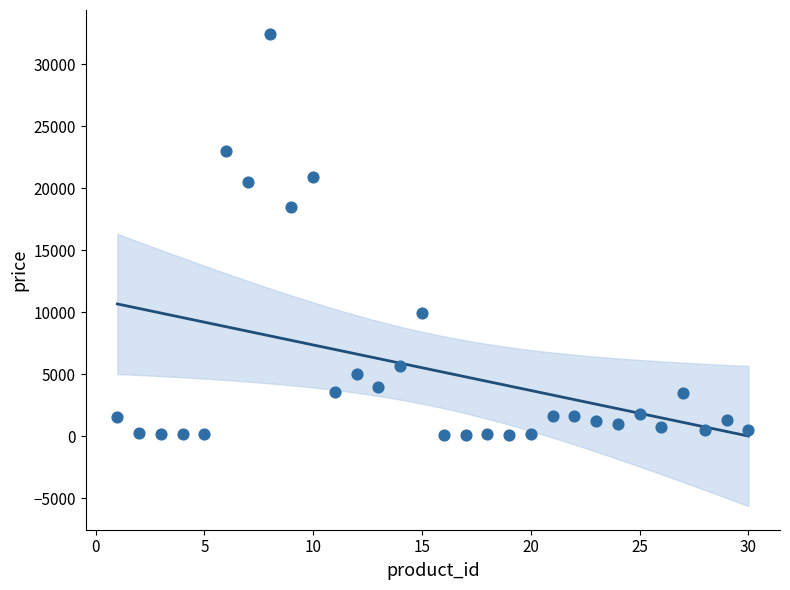

What is the range of X values (max minus min)?

29